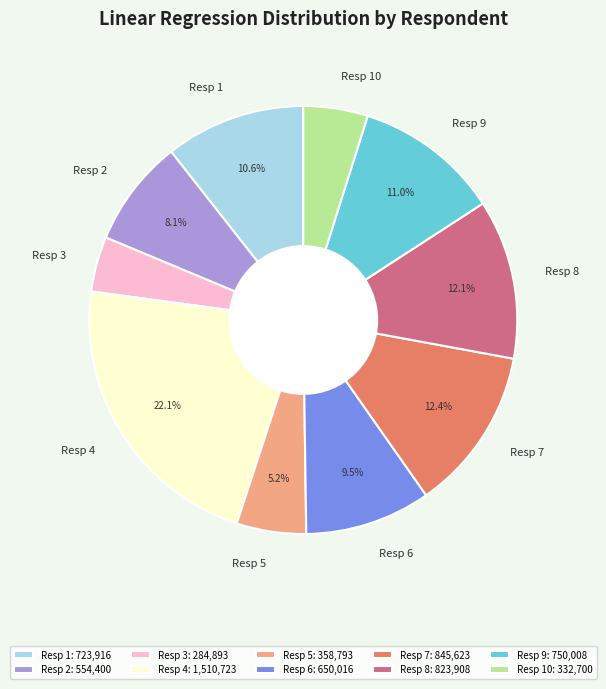

Does any single category account for the majority?

No